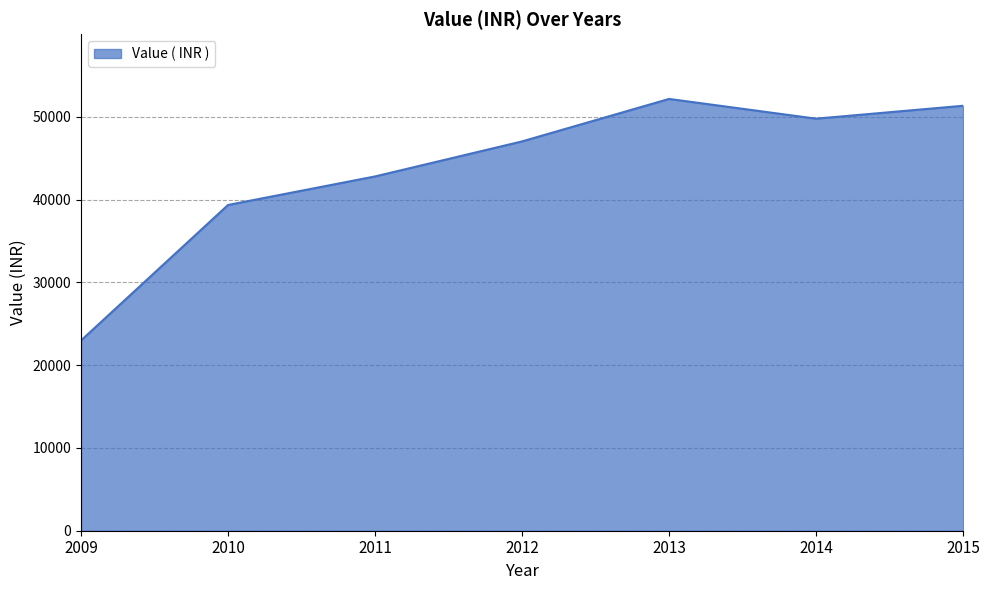

List the labels in order of value, largest first.

2013, 2015, 2014, 2012, 2011, 2010, 2009